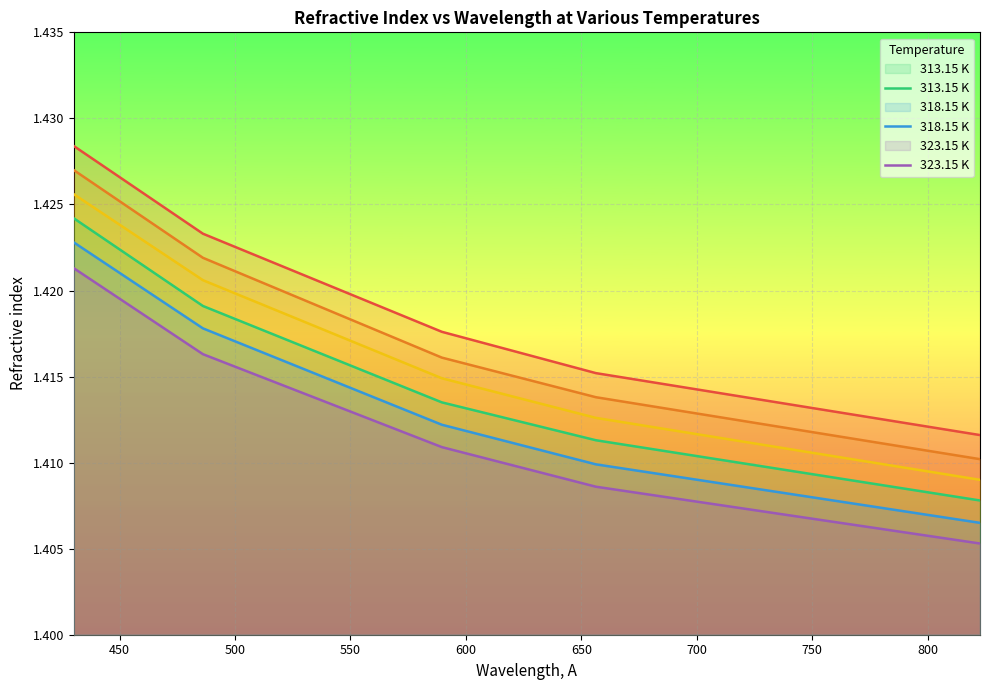

Reading left to right, transcribe all the data shown in this chart.

298.15 K: 1.4	1.4	1.4	1.4	1.4
303.15 K: 1.4	1.4	1.4	1.4	1.4
308.15 K: 1.4	1.4	1.4	1.4	1.4
313.15 K: 1.4	1.4	1.4	1.4	1.4
318.15 K: 1.4	1.4	1.4	1.4	1.4
323.15 K: 1.4	1.4	1.4	1.4	1.4